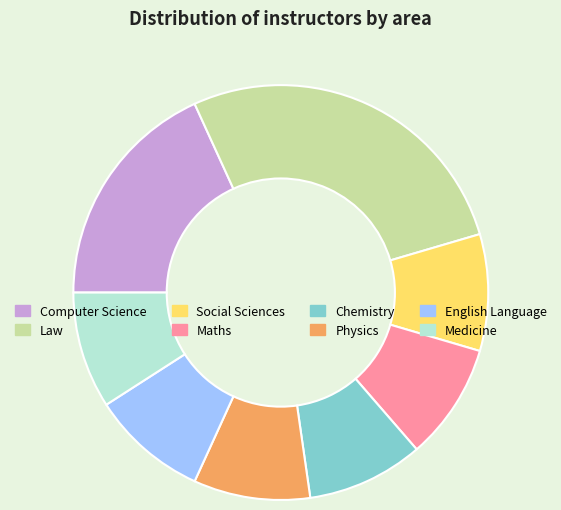

Is Social Sciences the majority of the pie?

No